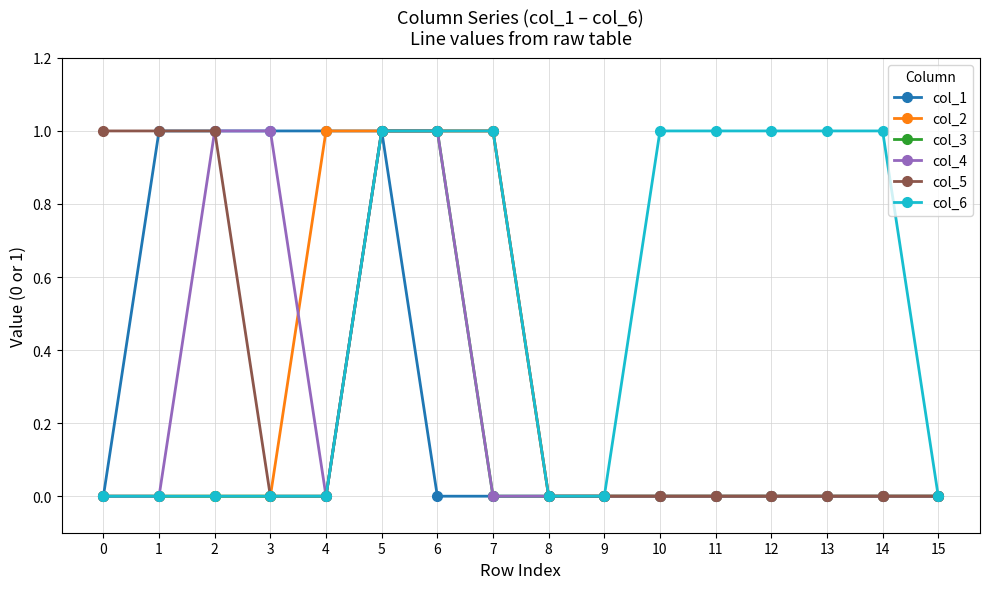

True or false: col_6 has a value of 1 at 10.

True